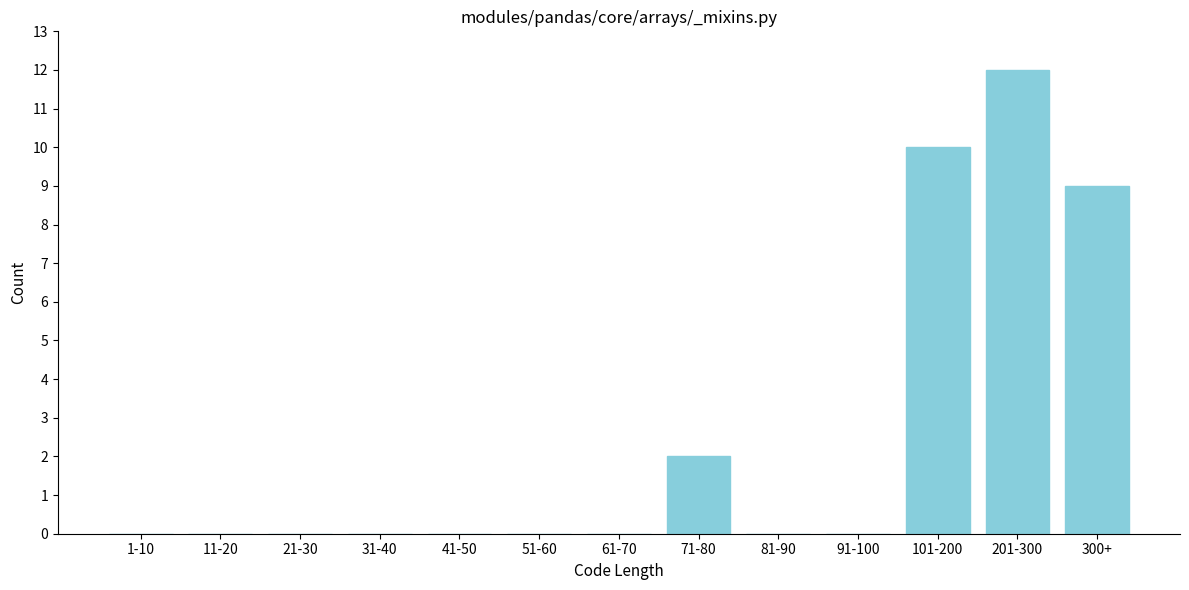

Reading right to left, transcribe all the data shown in this chart.

300+=9	201-300=12	101-200=10	91-100=0	81-90=0	71-80=2	61-70=0	51-60=0	41-50=0	31-40=0	21-30=0	11-20=0	1-10=0